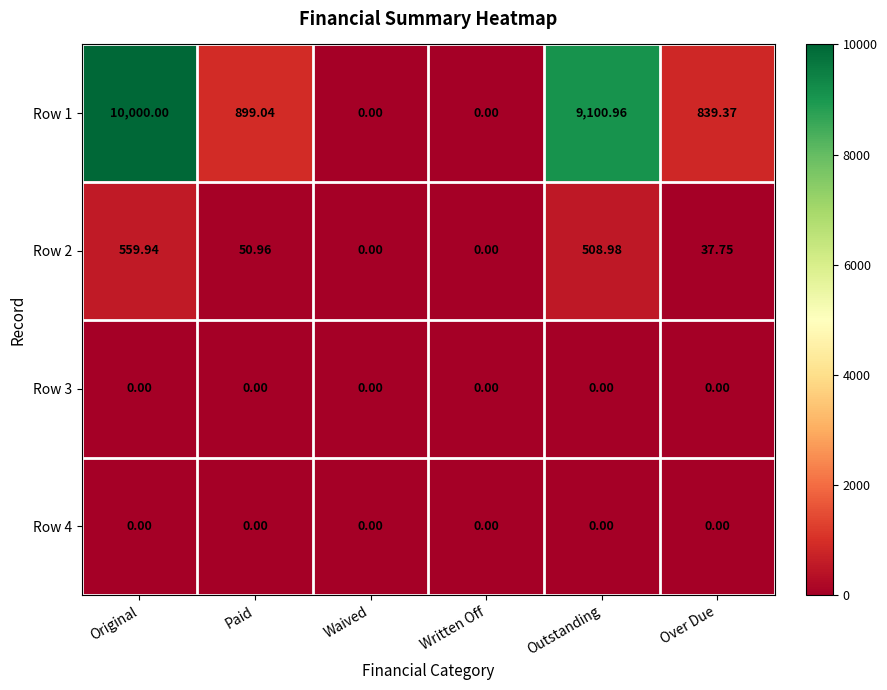

Which series has the largest total across all categories?

Row 1